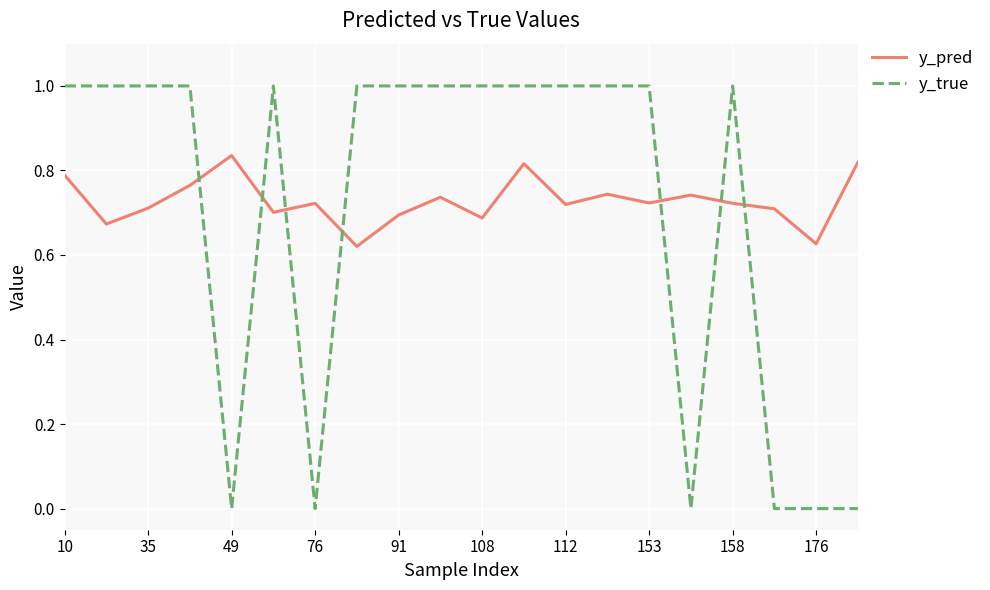

True or false: y_true has more than 1 points higher than both neighbors.

True